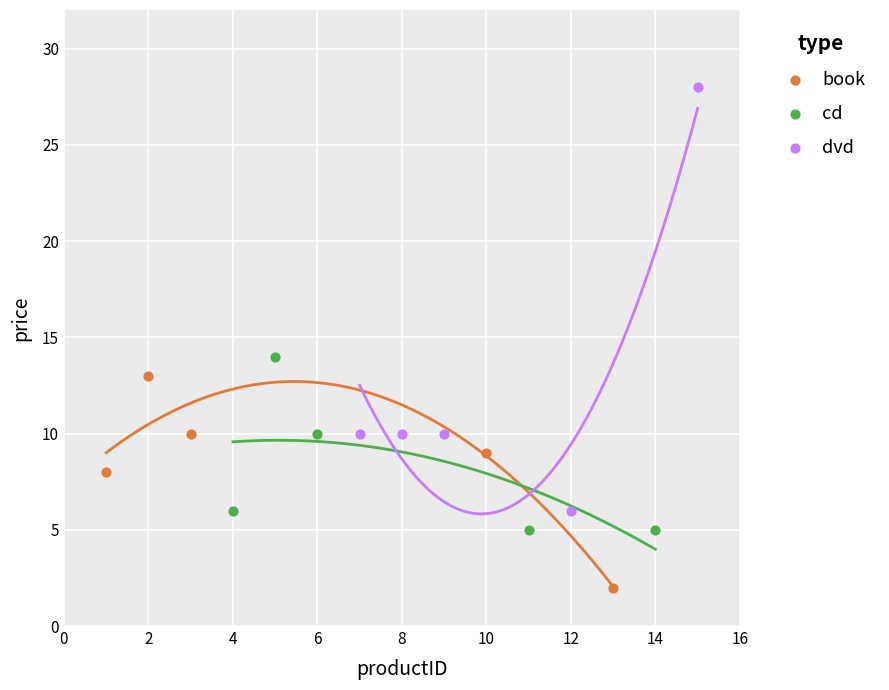

Which series reaches the maximum Y coordinate?

dvd